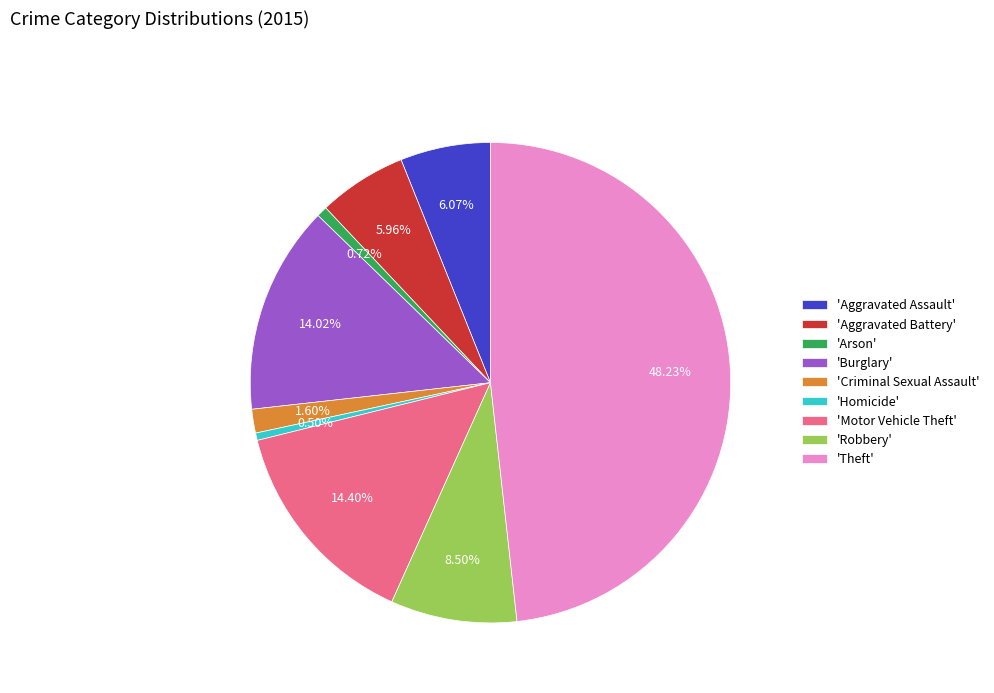

Is the sum of 'Burglary' and 'Robbery' greater than half?

No